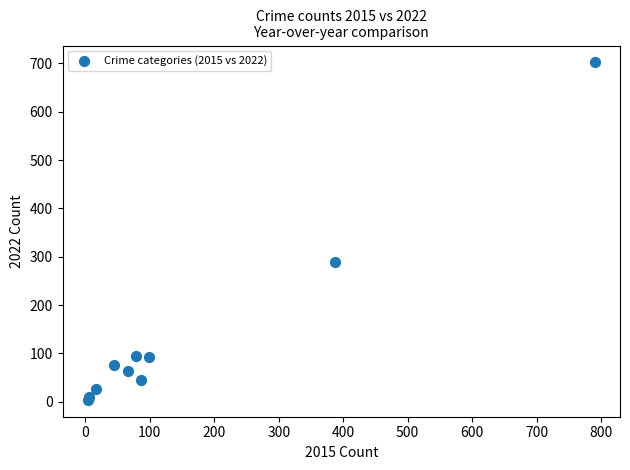

What Y value in the scatter plot is closest to 353?

289